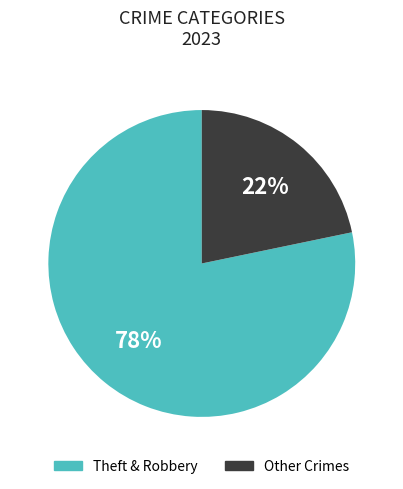

Is there any slice that represents more than half of the pie?

Yes